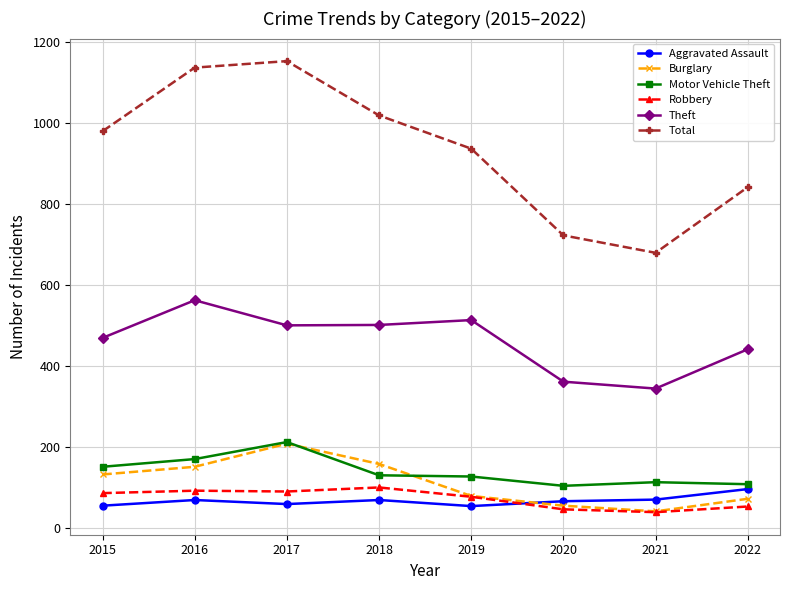

Which series has the widest spread of values?

Total